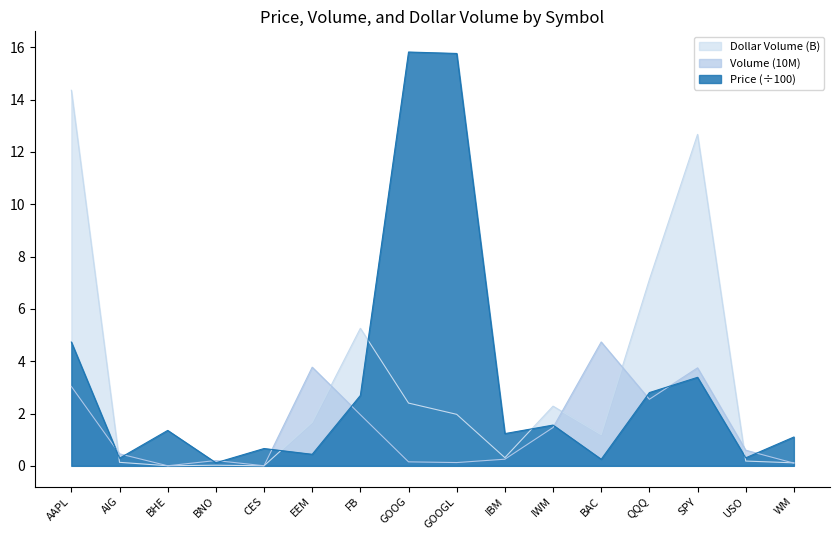

Which series has the largest total across all categories?

Price (÷100)